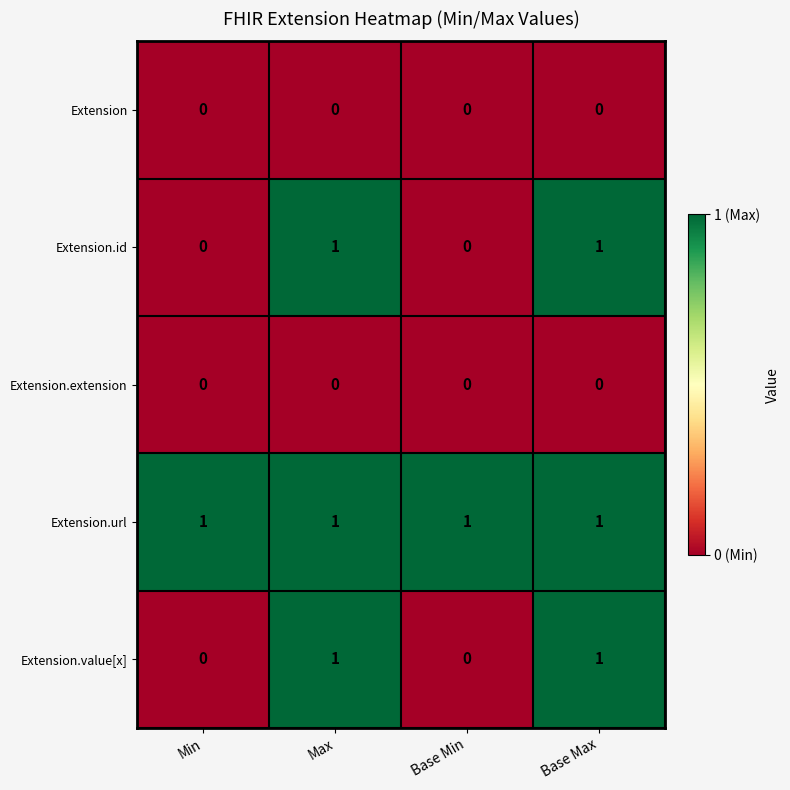

The Extension.url series shows 0 at Base Max. True or false?

False